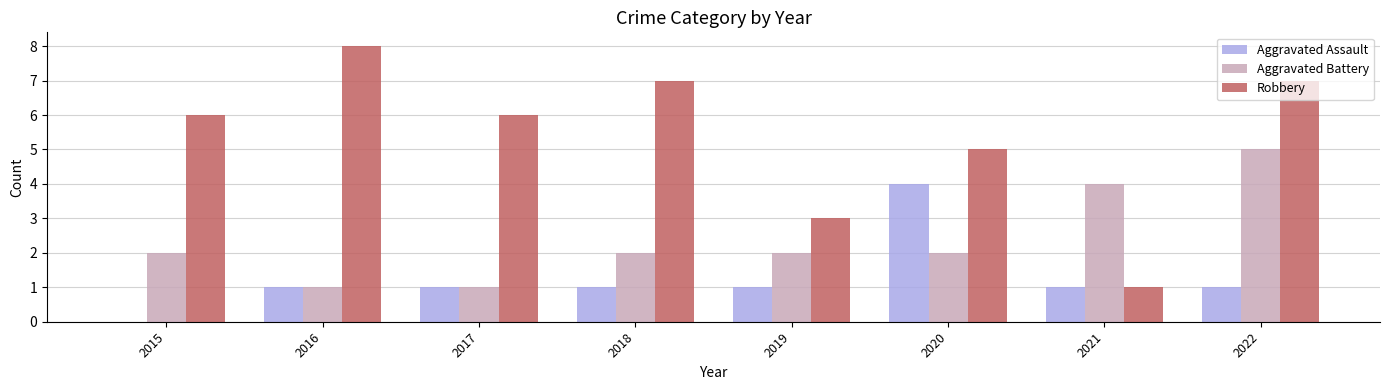

What is the sum of the Aggravated Assault values at 2020 and 2017?

5